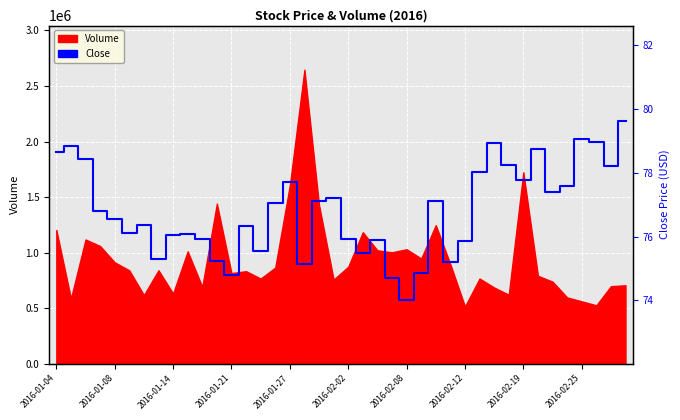

What is the sum of the values at 36 and 17?

154.2